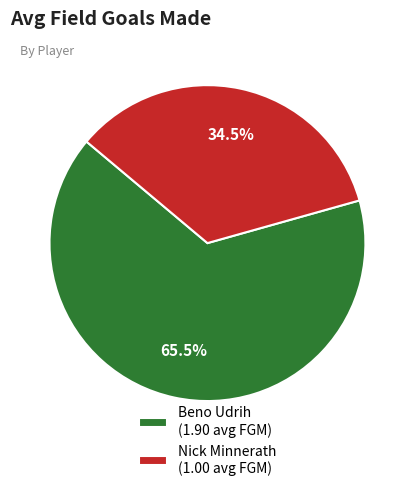

How many segments does this pie chart have?

2